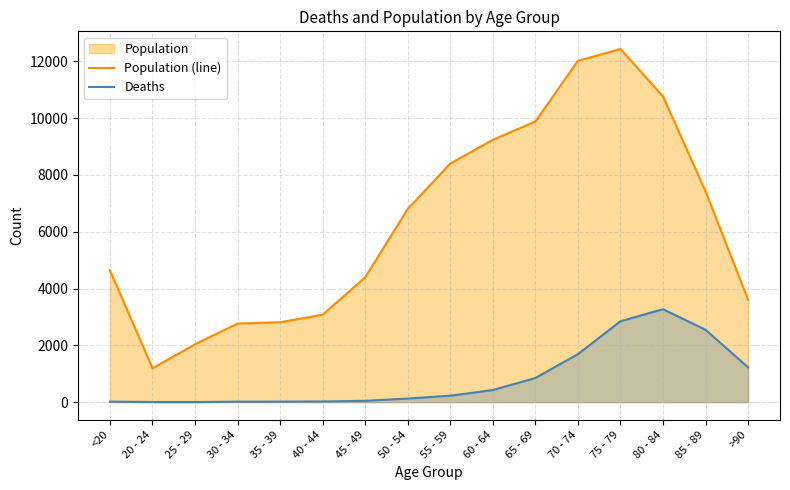

What is the average value of the Population (line) series?

6343